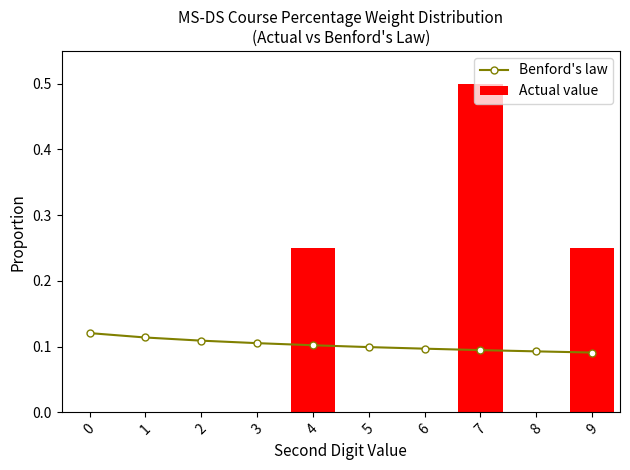

What is the maximum value for Benford's law?

0.1